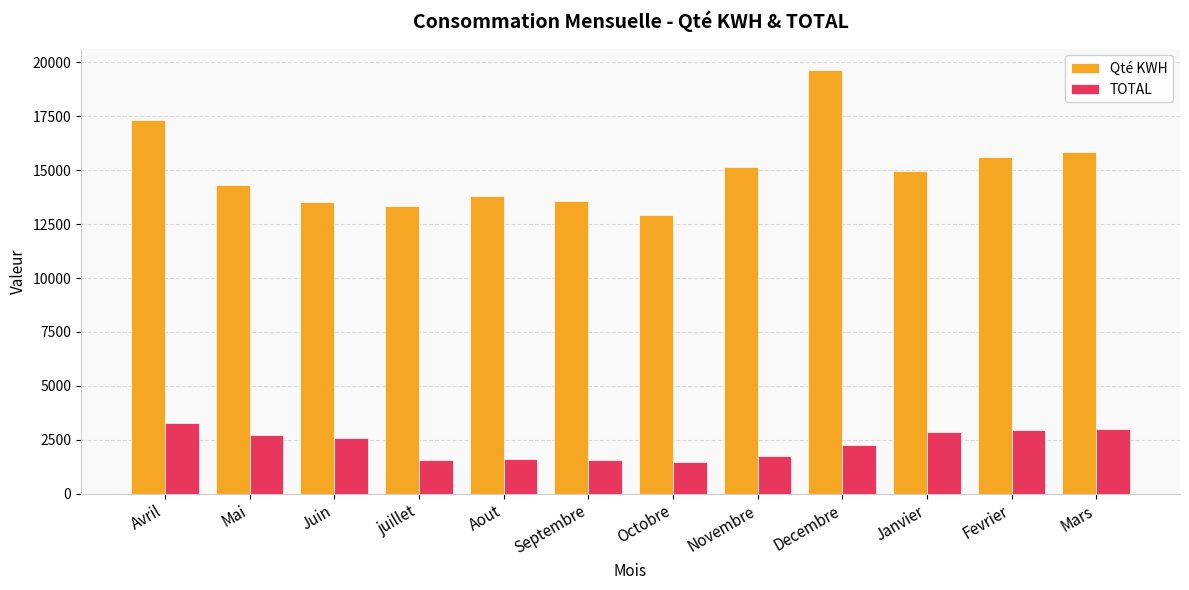

How many data points in TOTAL are above 2572?

6